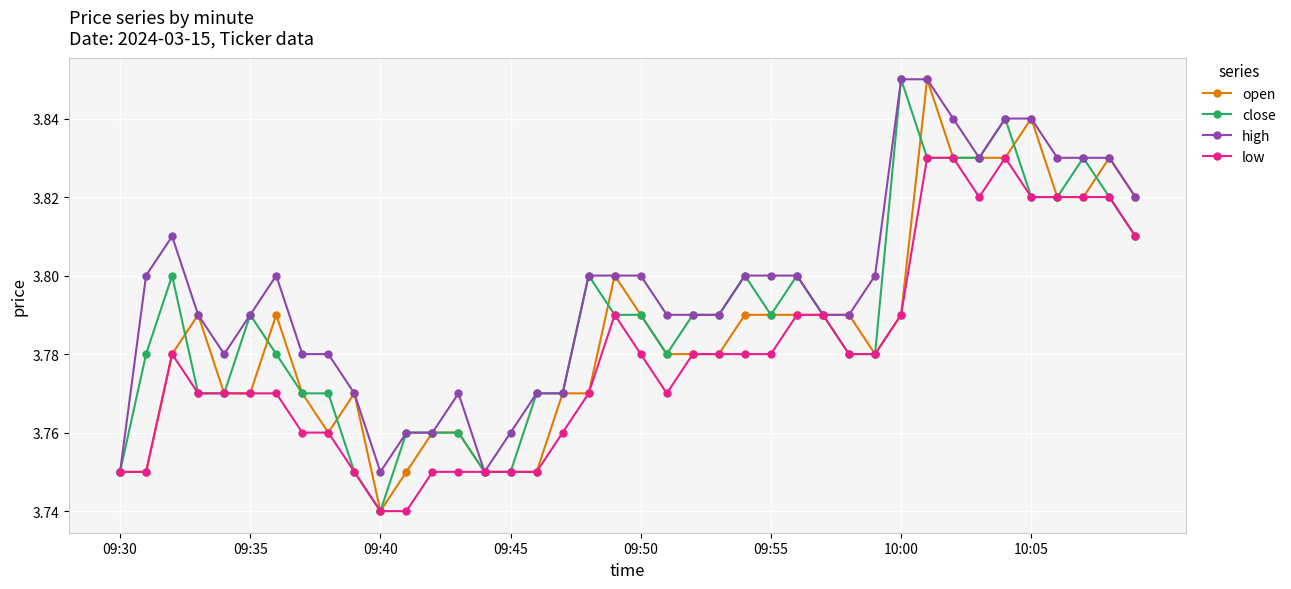

True or false: open has more than 2 interior local peaks.

True